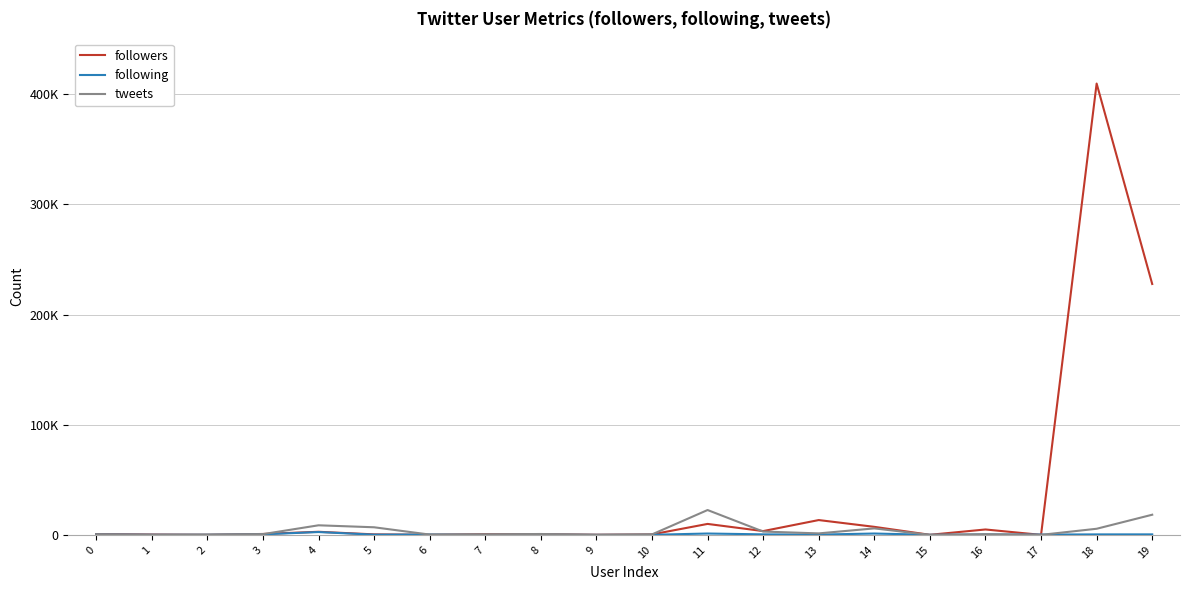

Is this an area chart (filled region under the line)?

No